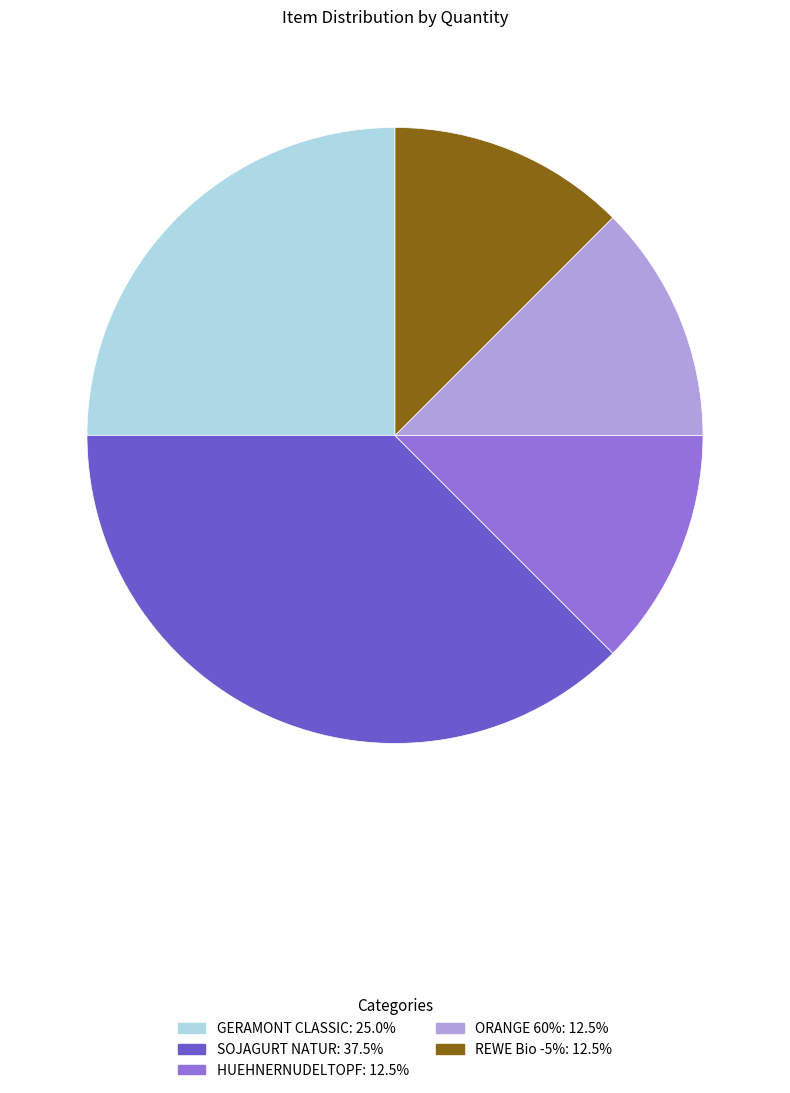

What is the largest slice in the pie chart?

SOJAGURT NATUR